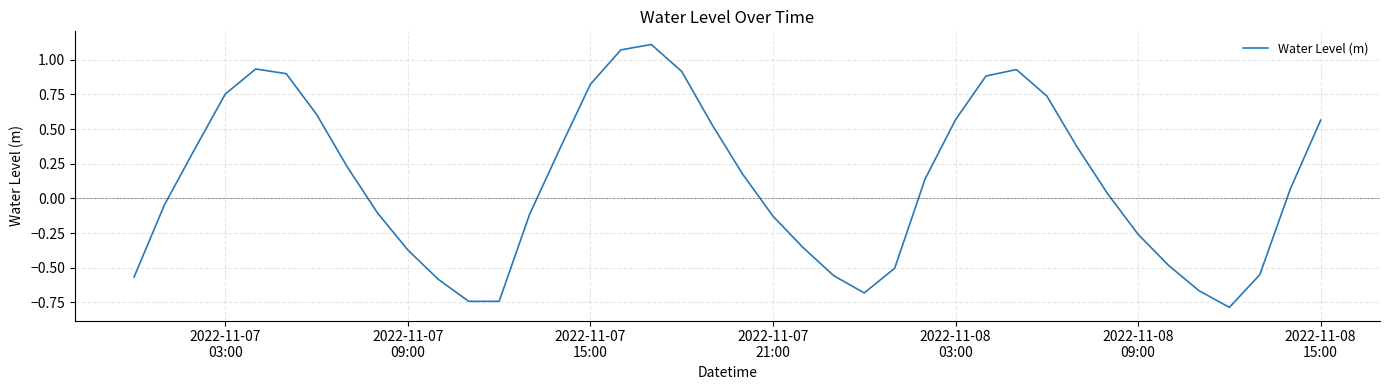

What is the minimum value shown in the chart?

-0.8